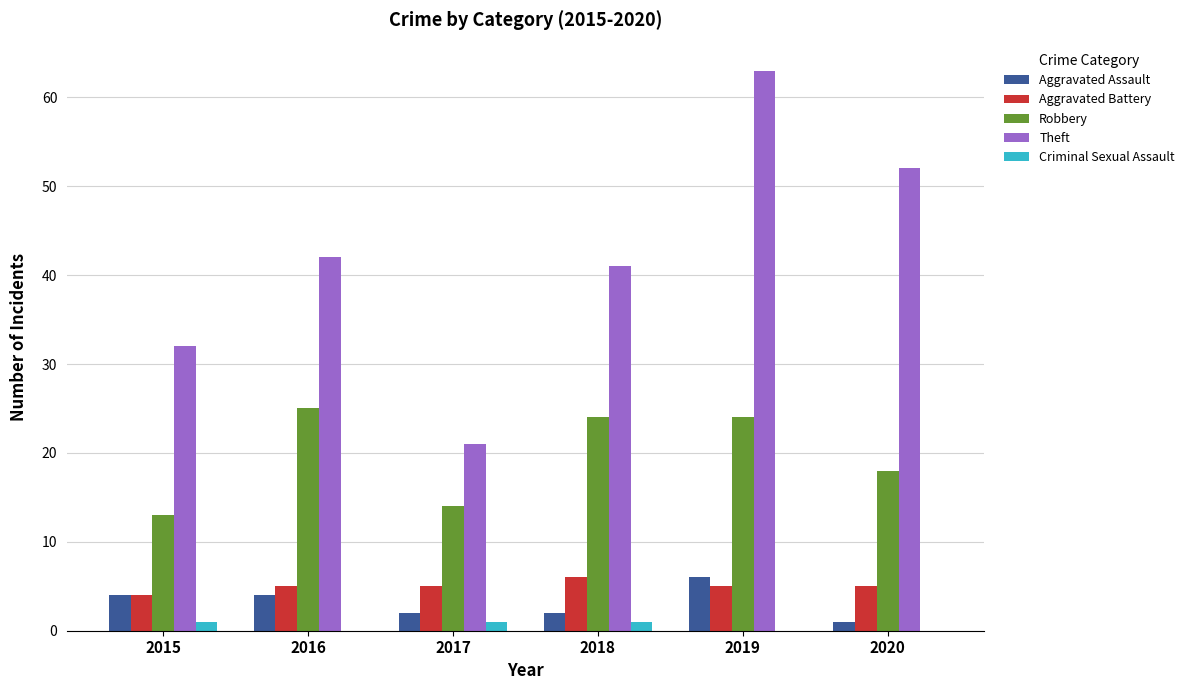

Count the number of data series in this chart.

5